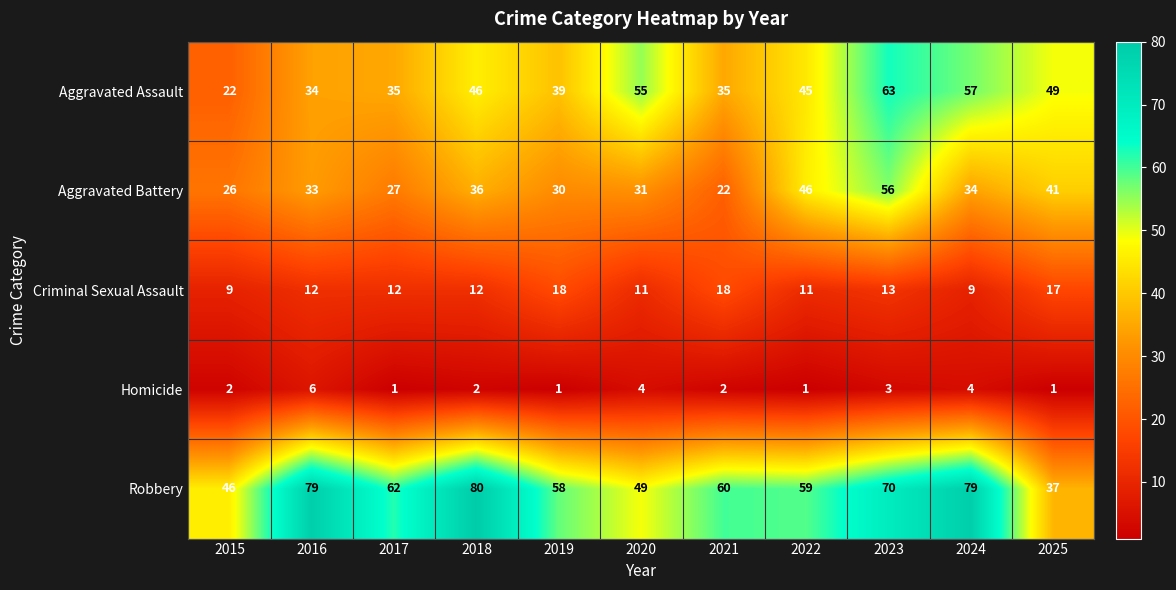

At how many categories does at least one series exceed 33?

11